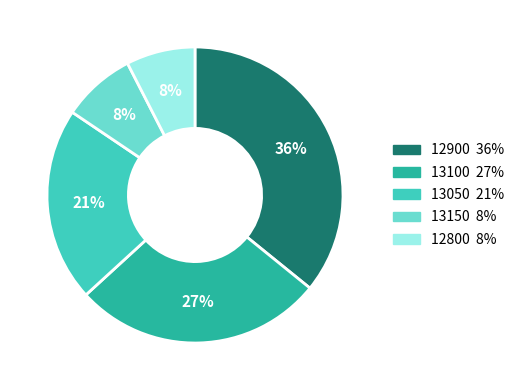

To the nearest percent, what is the difference between the largest and smallest slice percentages?

28%